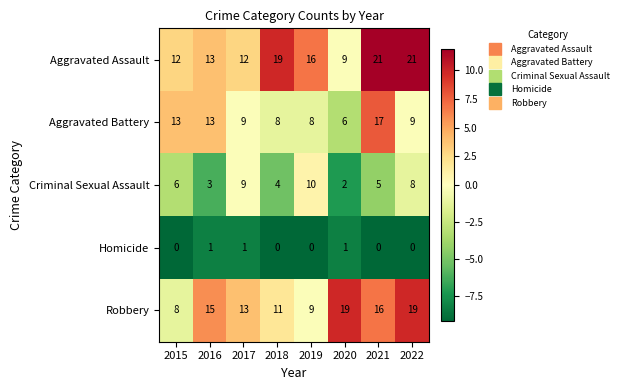

What is the sum of the Aggravated Assault values at 2021 and 2015?

33